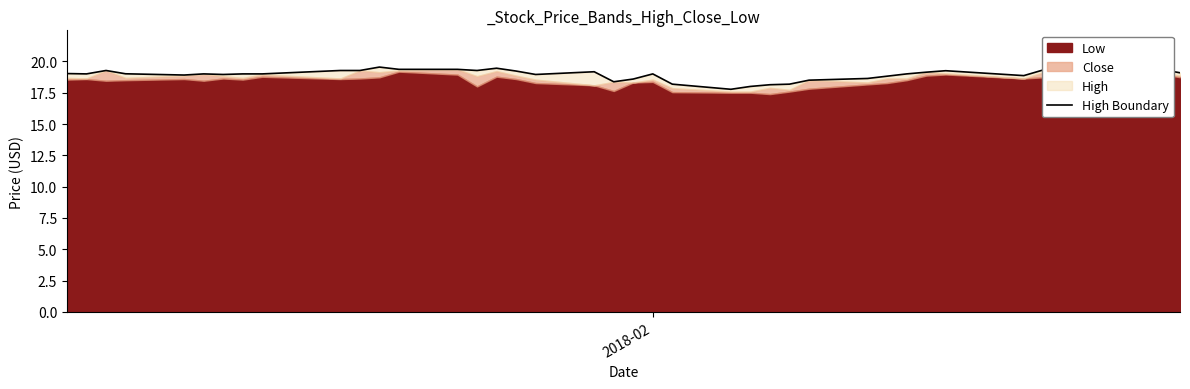

Does the chart display data point markers on the line(s)?

No